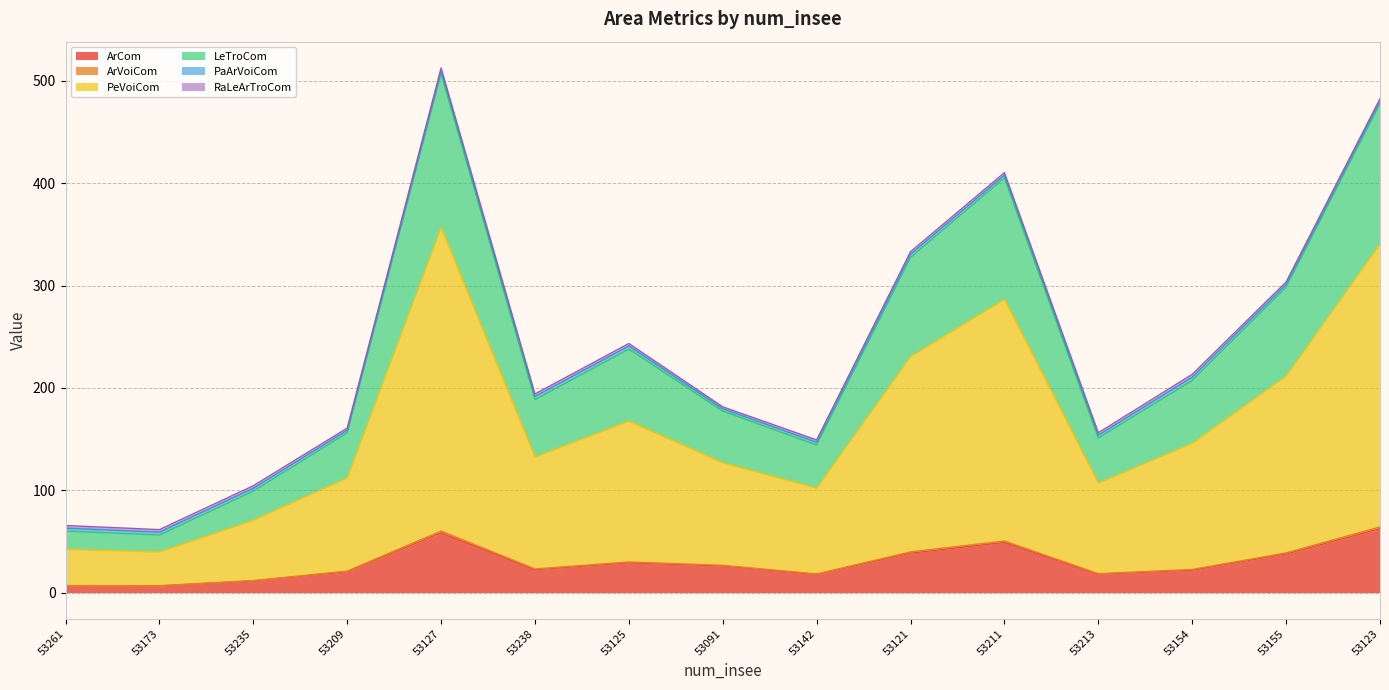

The value of PeVoiCom at 53213 is 223.6. True or false?

False